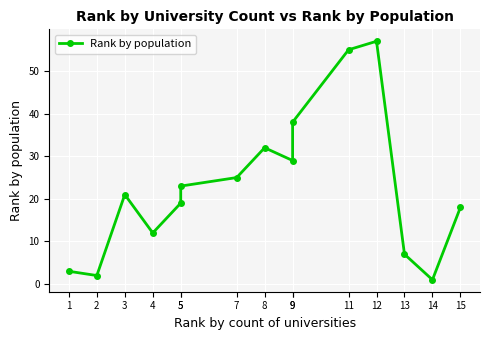

Where is the first local minimum?

2